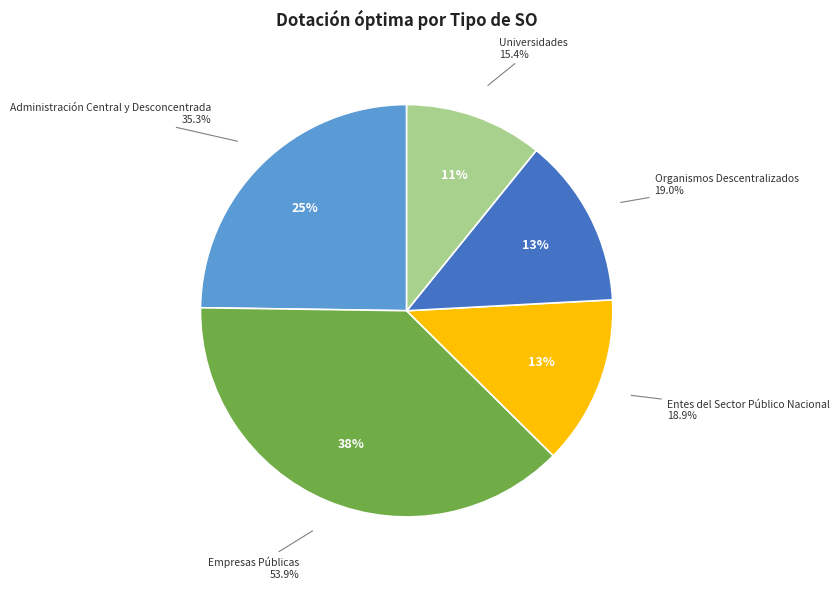

What is the smallest slice in the pie chart?

Universidades